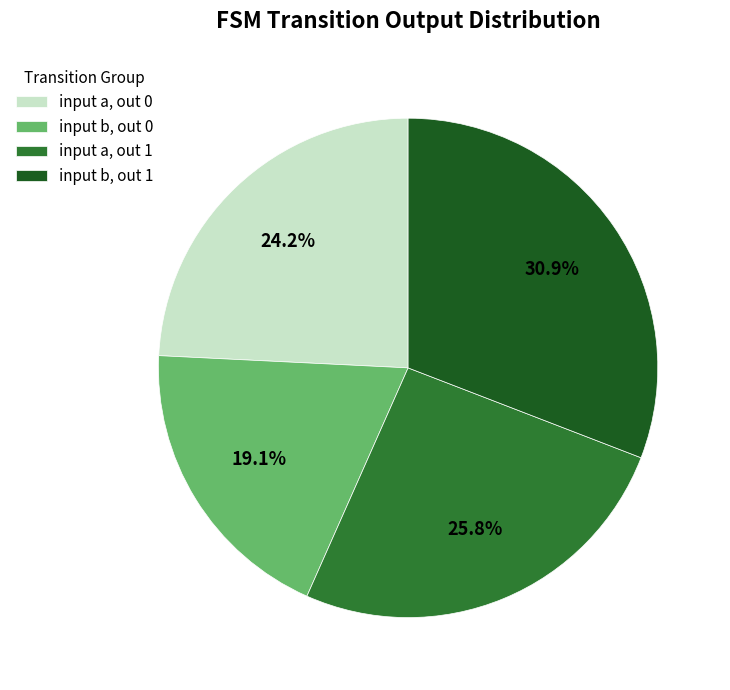

Does any single category account for the majority?

No